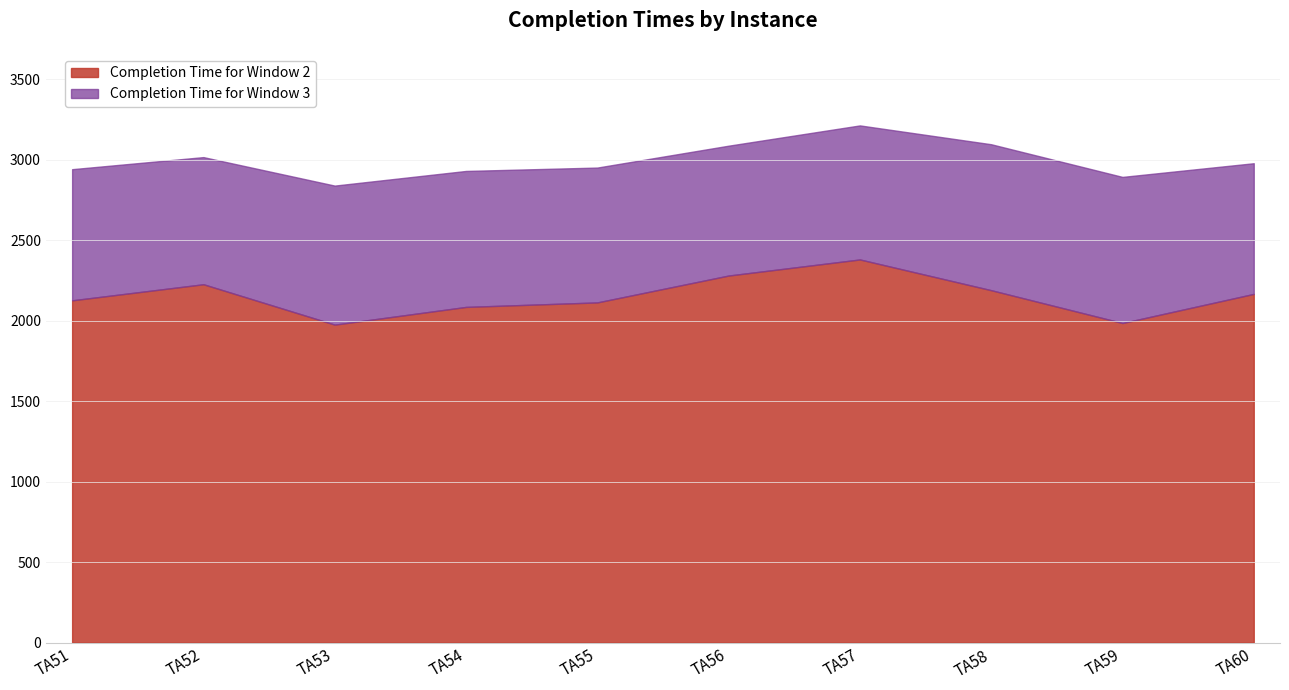

What is the total value across all series at TA55?

5066